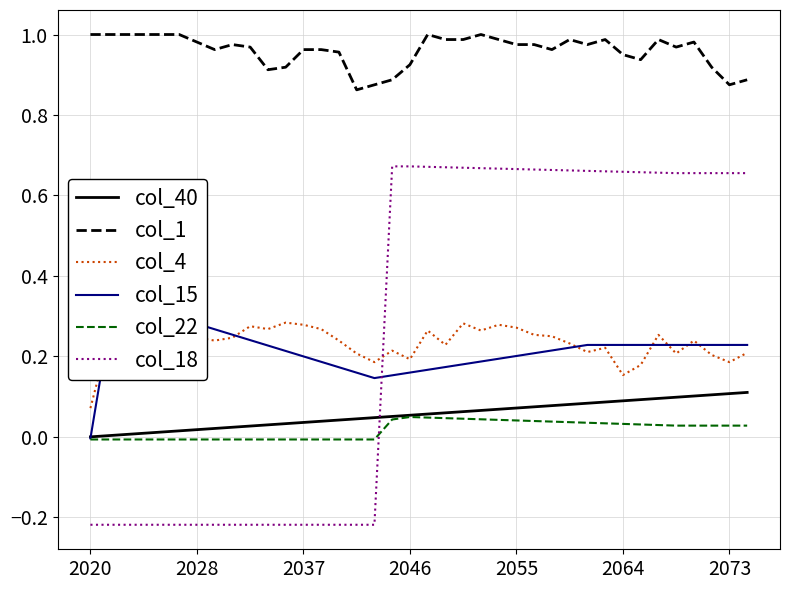

How many series are shown in this chart?

6